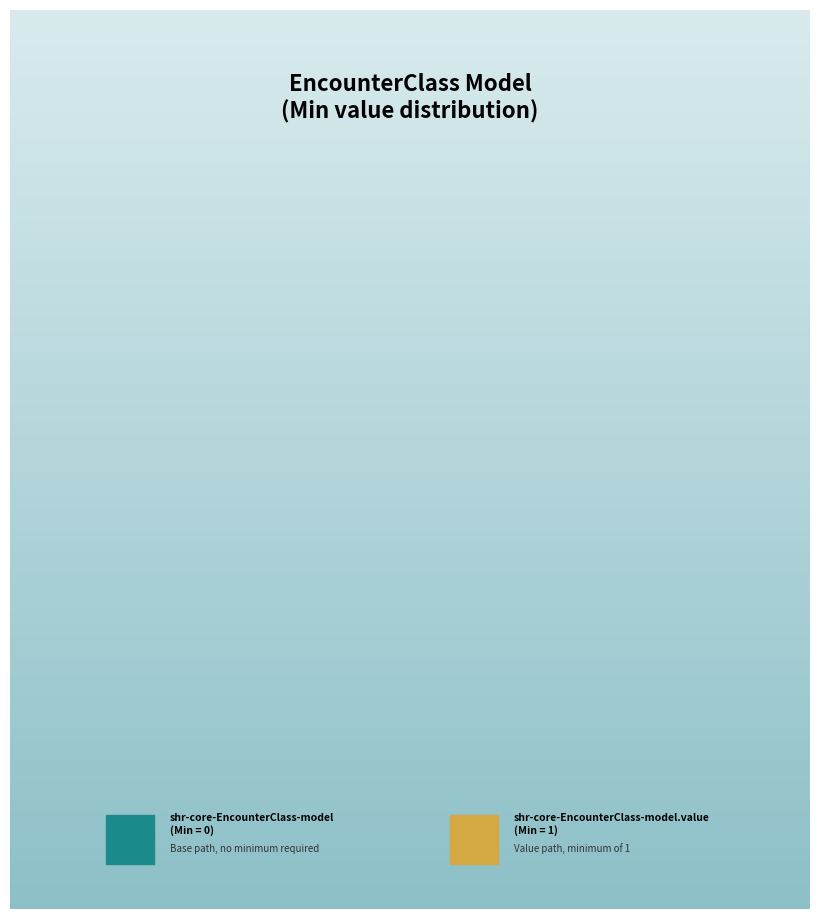

Is there a majority slice in this chart?

Yes